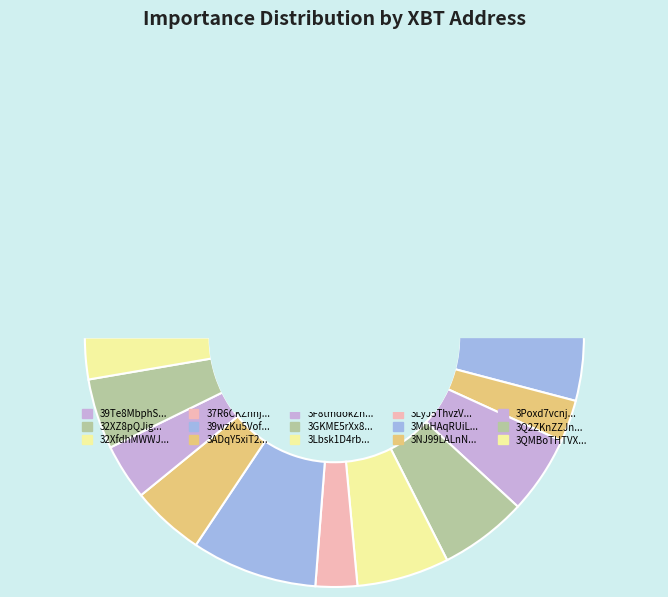

What is the change in value from 39wzKu5Vofh3LvDGQDf8L7D5Un9W7BjMAk to 3NJ99LALnNBpYiT9tray2FFj2jJTa67kED?

-1.5